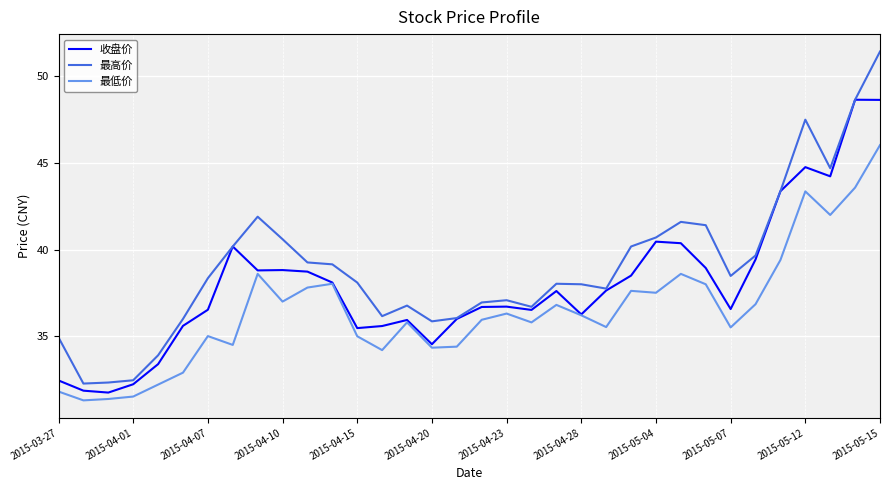

List the series in order of their overall mean, highest first.

最高价, 收盘价, 最低价